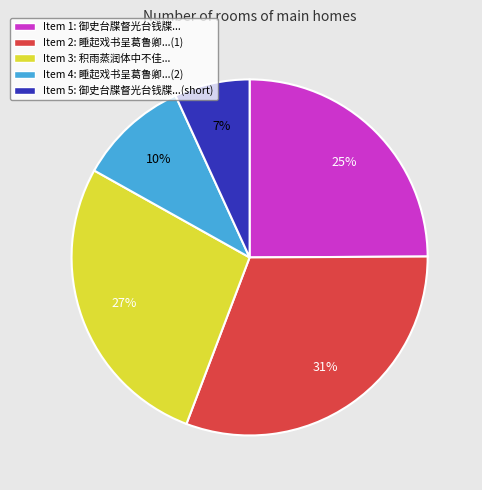

Approximately how many times larger is the value at Item 3: 积雨蒸润体中不佳... compared to Item 4: 睡起戏书呈葛鲁卿...(2)?

2.7